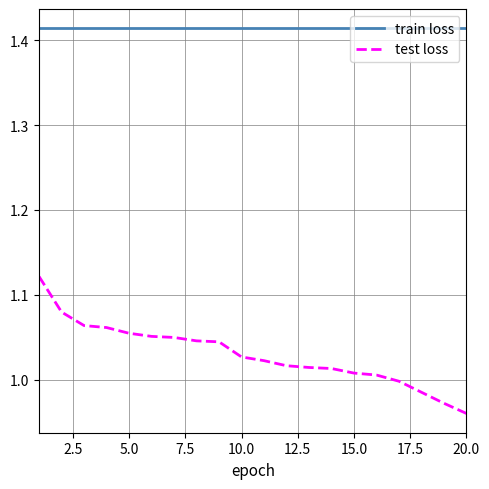

How many lines are shown in the chart?

2